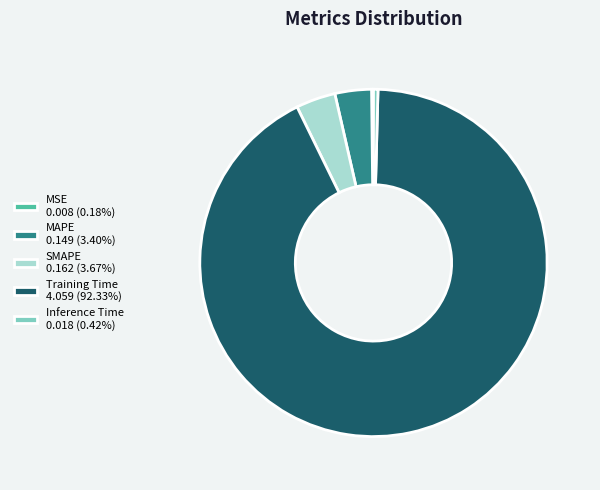

Is Training Time 4.059 (92.33%) the majority of the pie?

Yes